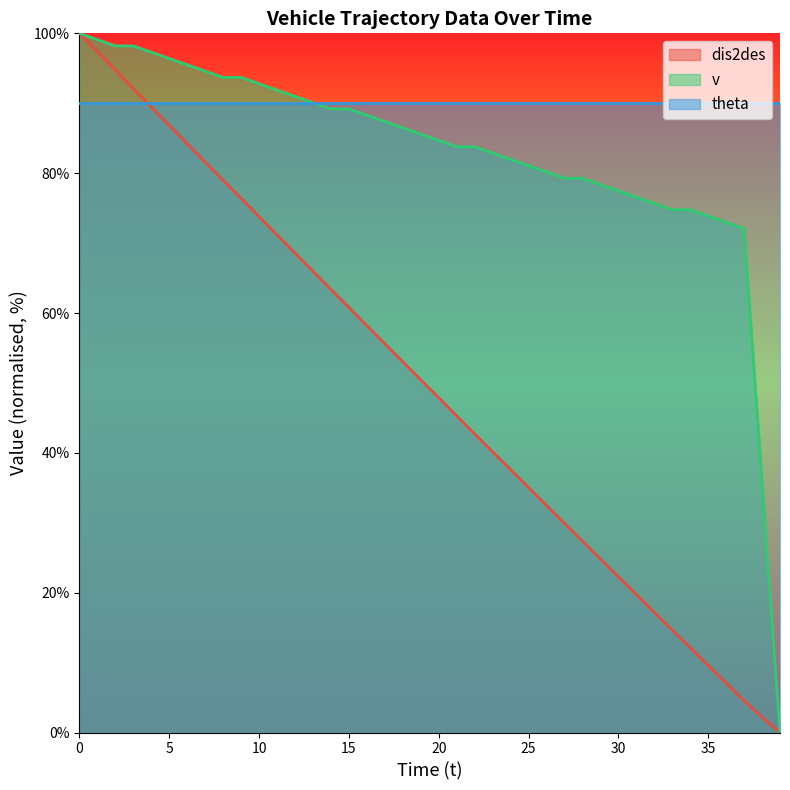

What is the maximum value shown in the chart?

100.0